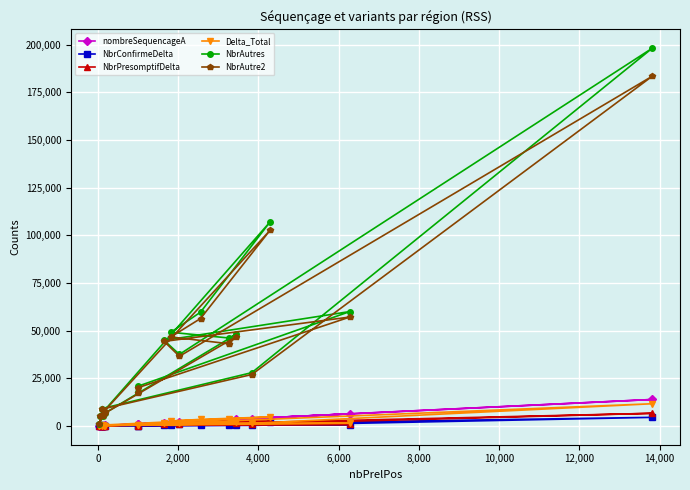

What is the greatest value displayed?

198132